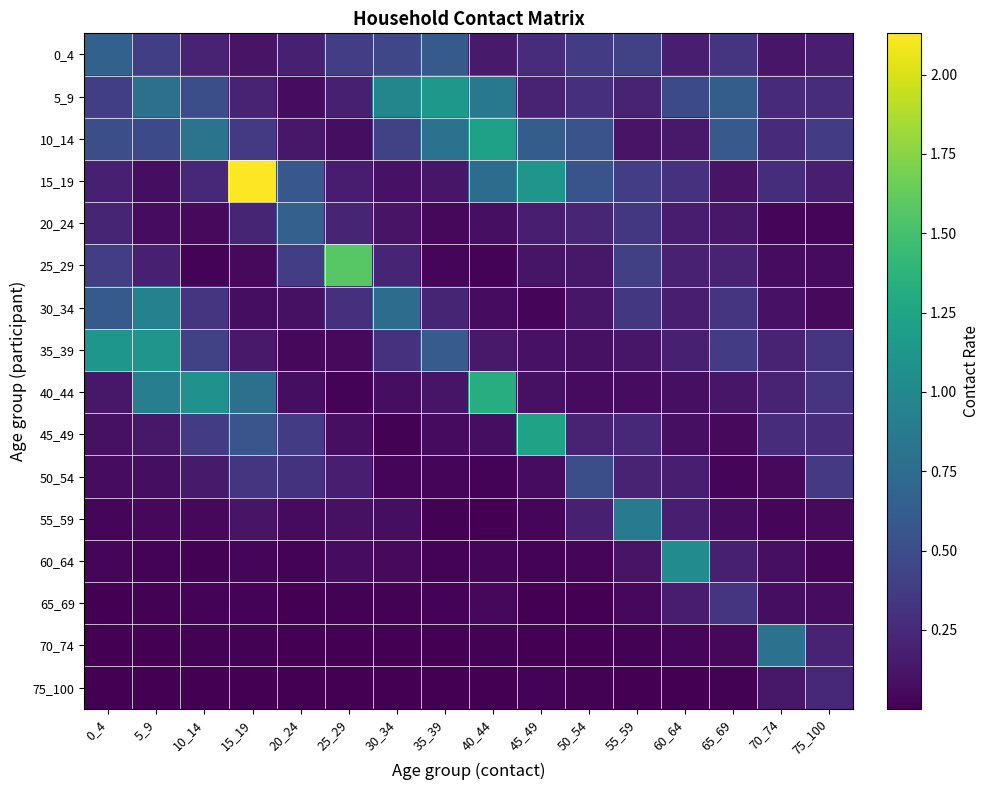

How many distinct data groups are displayed?

16